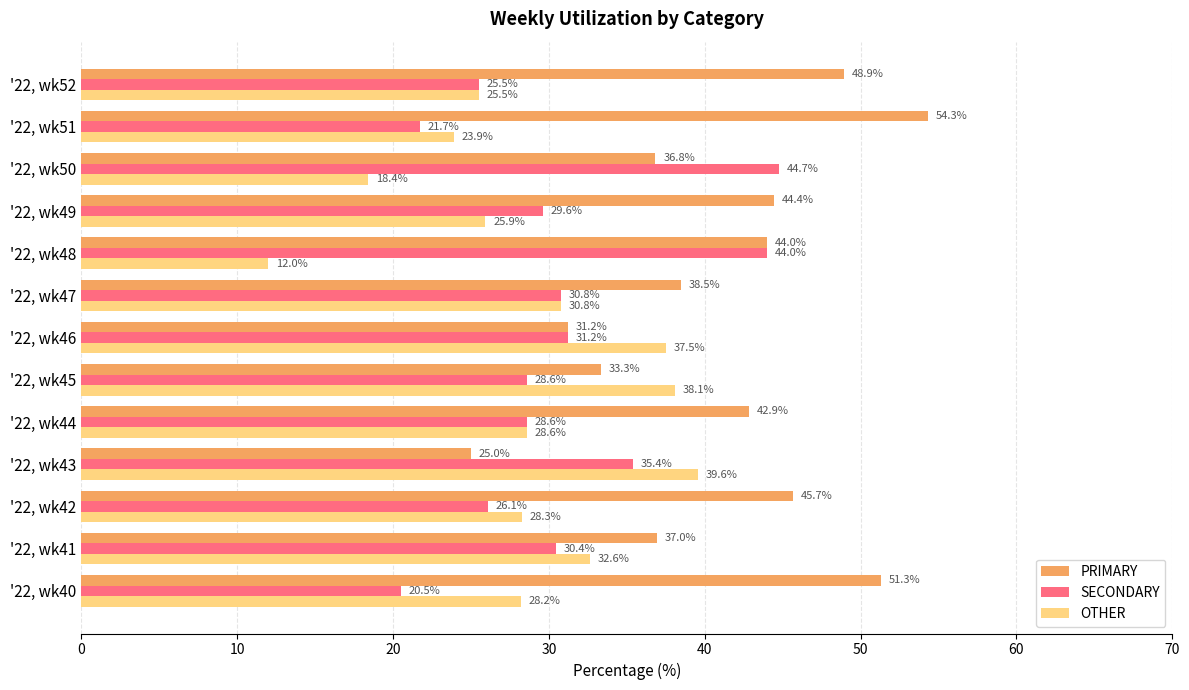

Is the value of PRIMARY at '22, wk40 greater than the value of SECONDARY at '22, wk44?

Yes